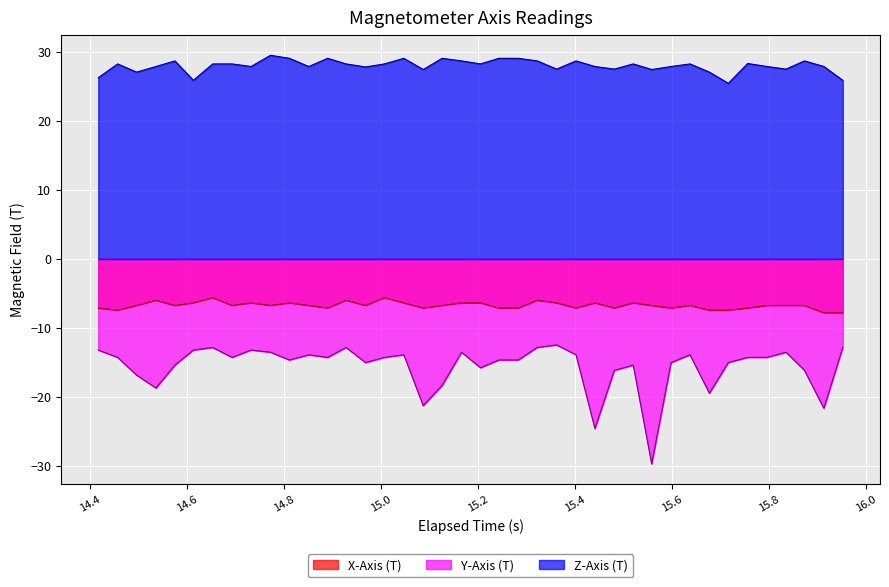

What is the difference between the second highest and minimum values in the Z-Axis (T) series?

3.6